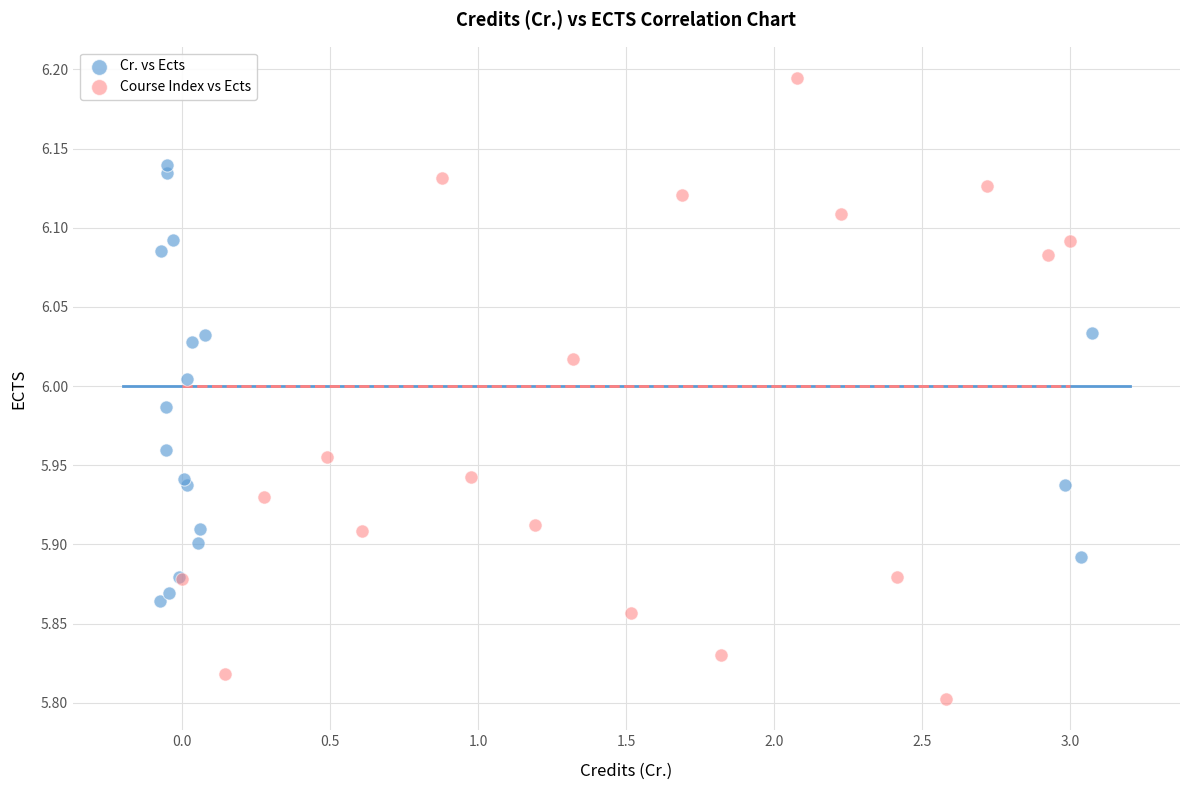

Which series reaches the maximum Y coordinate?

Course Index vs Ects